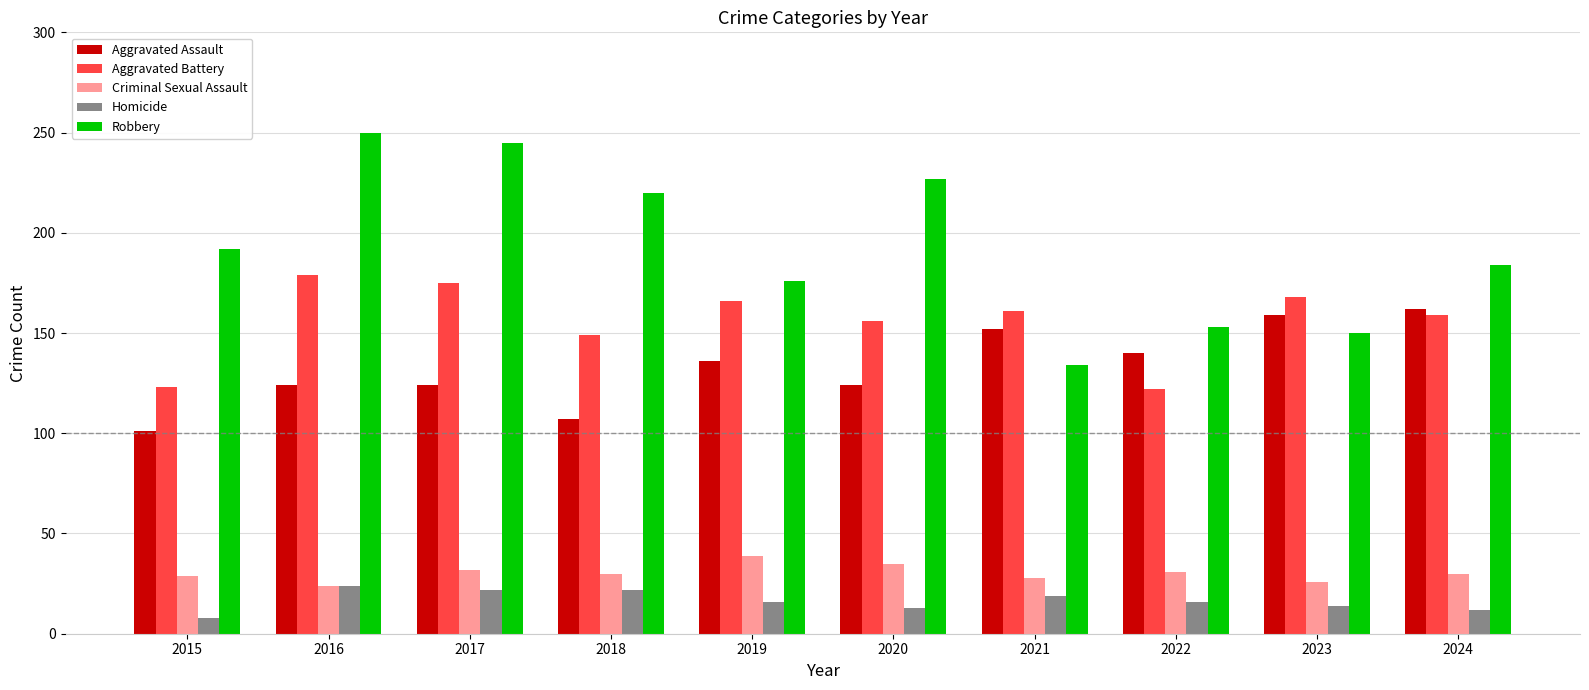

What is the sum of the Homicide values at 2023 and 2017?

36